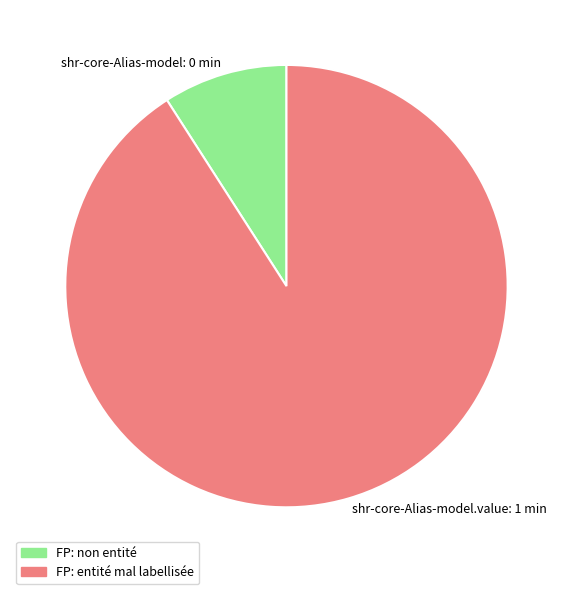

Rank the categories by value from highest to lowest.

shr-core-Alias-model.value: 1 min, shr-core-Alias-model: 0 min